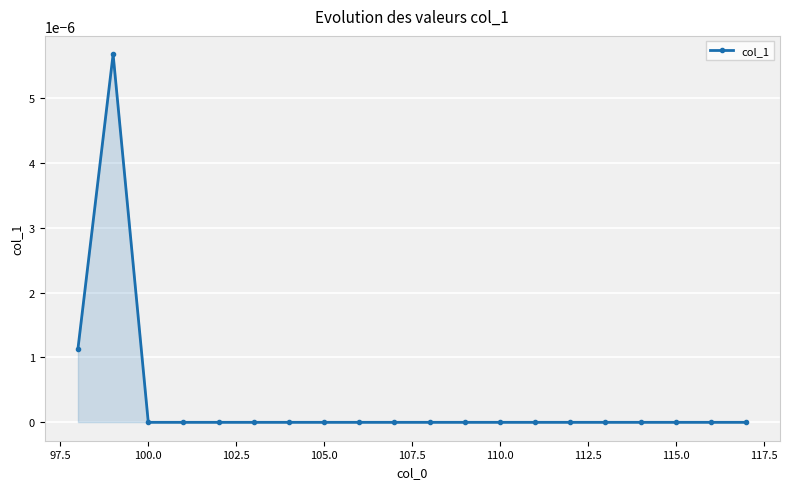

Does the chart have visible grid lines?

Yes